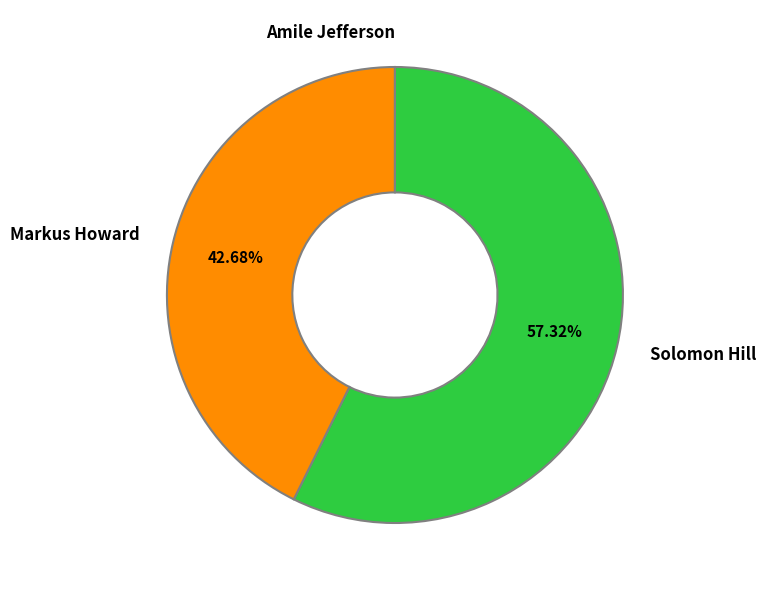

How much of the chart is everything except Solomon Hill?

42.7%